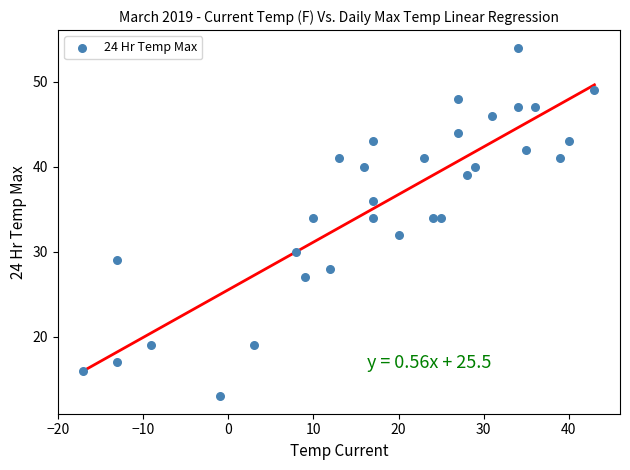

What is the range of Y values (max minus min)?

41